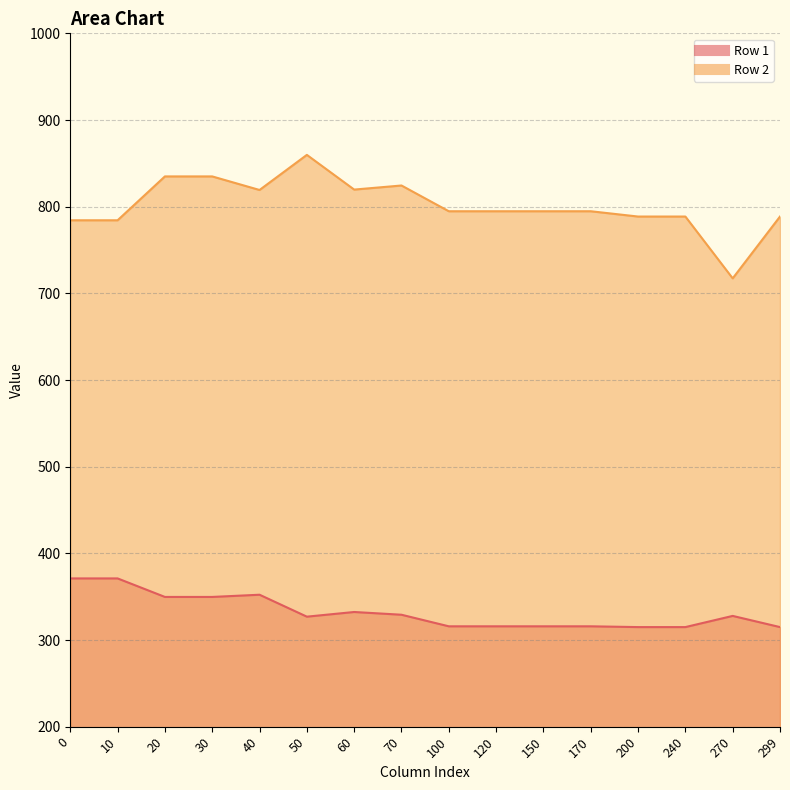

Is it true that Row 1 equals 446.8 at 200?

False